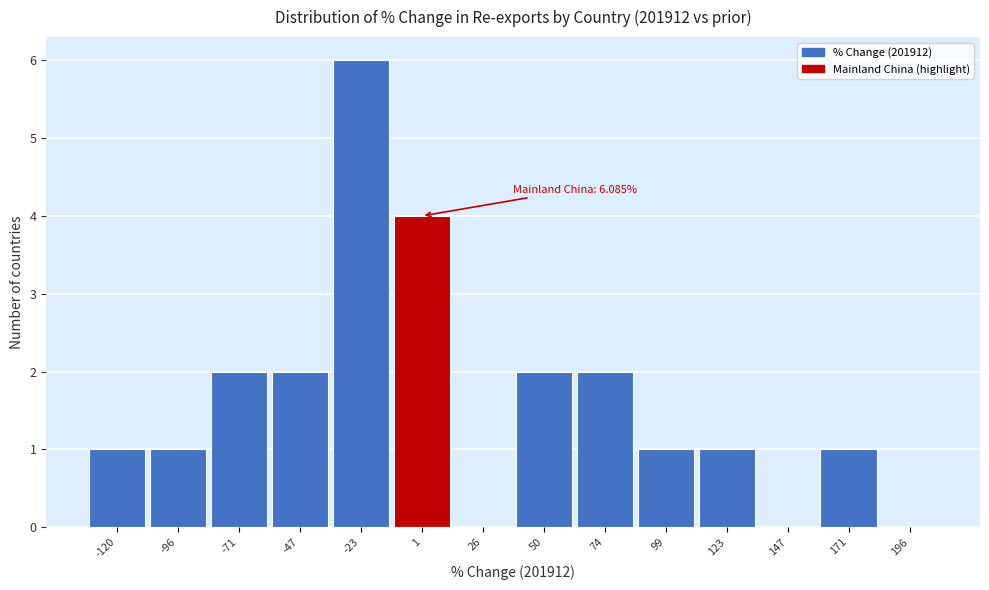

Reading right to left, transcribe all the data shown in this chart.

196=0	171=1	147=0	123=1	99=1	74=2	50=2	26=0	1=4	-23=6	-47=2	-71=2	-96=1	-120=1